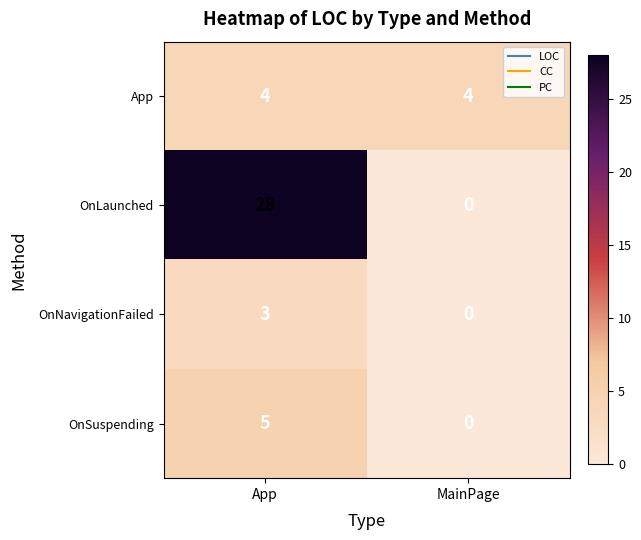

Which label corresponds to the largest value in the chart?

App